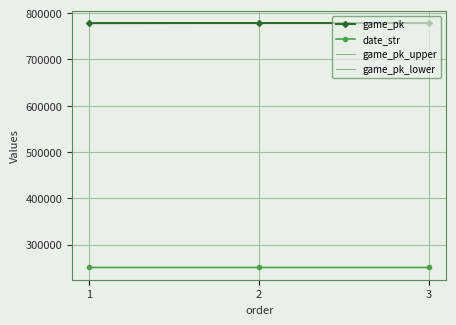

The game_pk_upper series shows 271243.8 at 2. True or false?

False